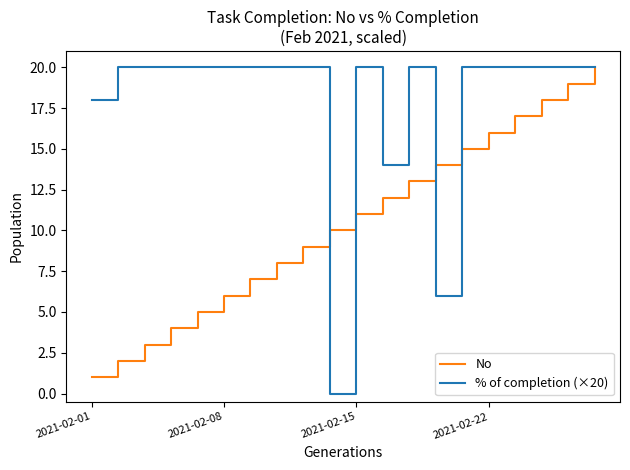

Which series has the largest total across all categories?

% of completion (×20)